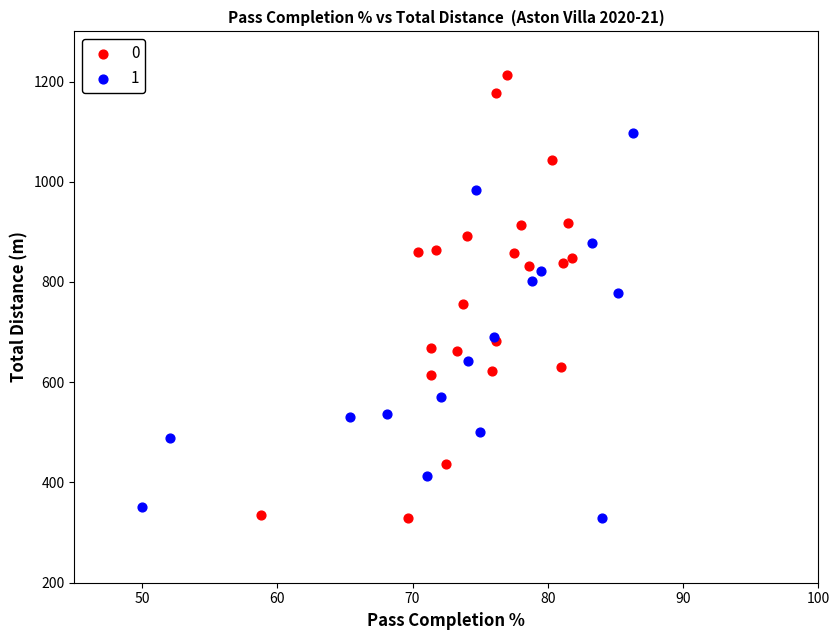

What are all the series names shown in the legend?

0, 1